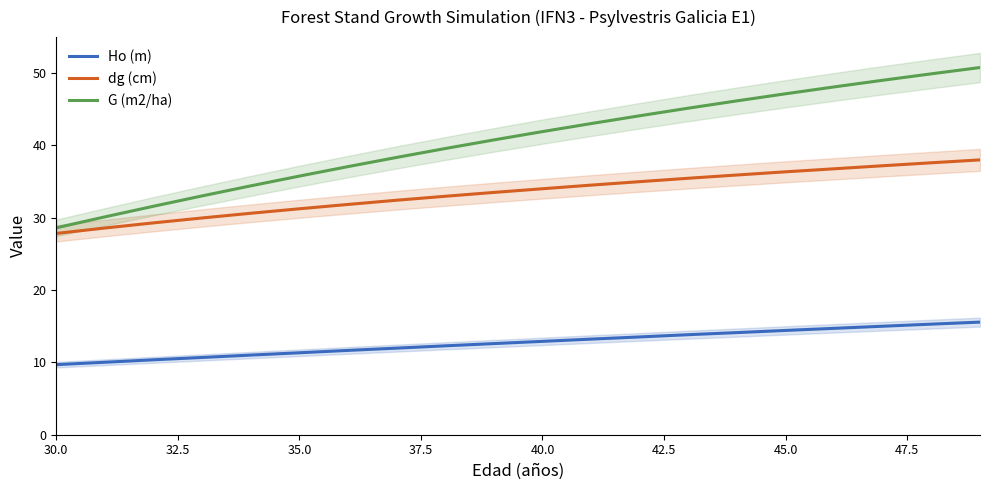

Which category has the lowest value in the dg (cm) series?

30.0